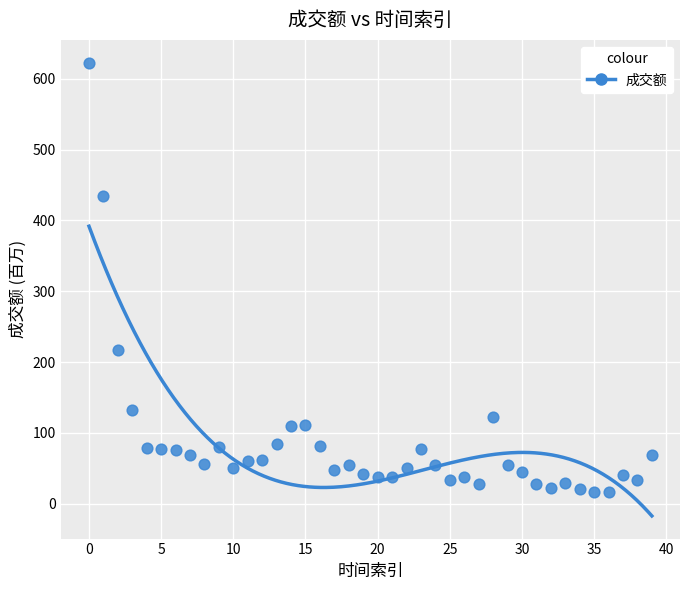

What Y value in the scatter plot is closest to 319?

217.4